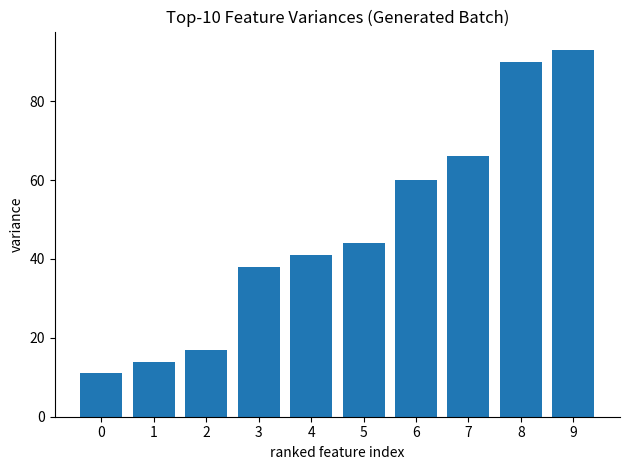

What is the difference between the maximum and minimum values?

82